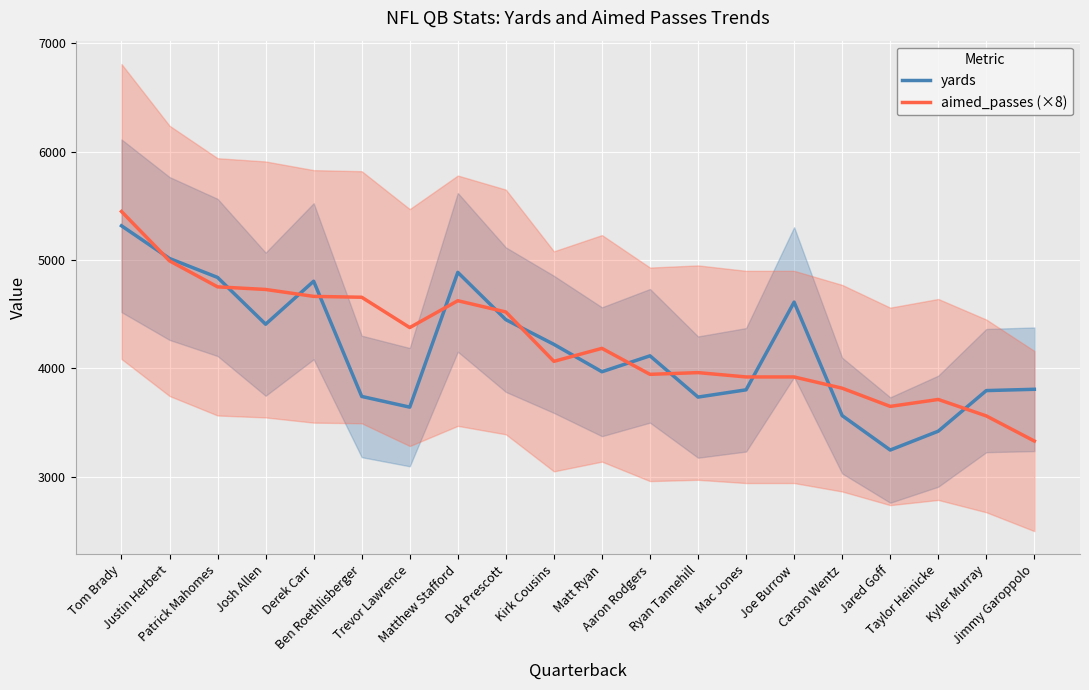

Which series ends up on top after the final intersection of aimed_passes (×8) and yards?

yards